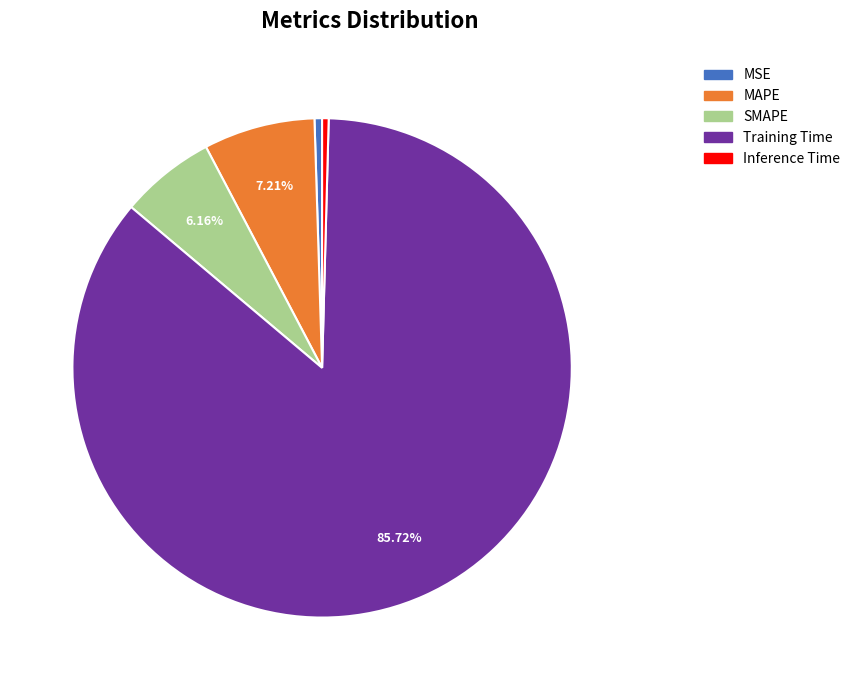

To the nearest percent, what is the difference between the largest and smallest slice percentages?

85%